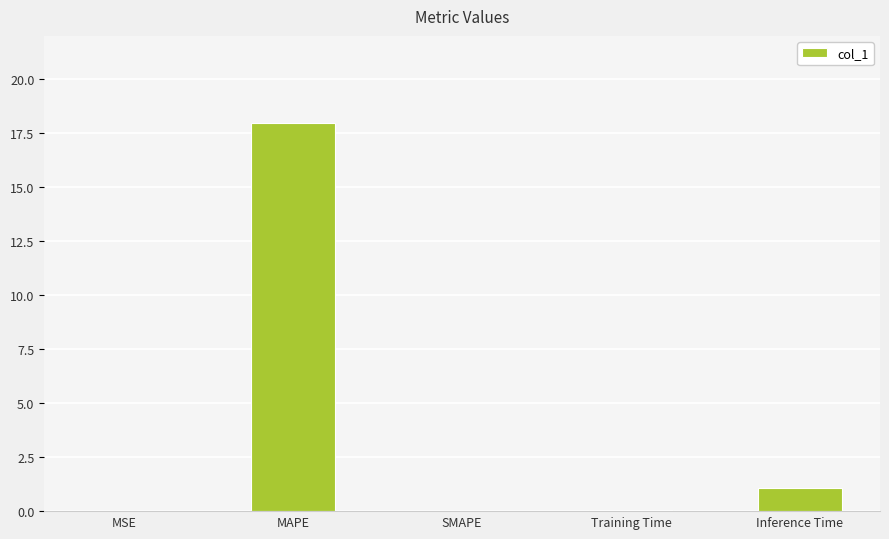

Between Inference Time and MSE, which is larger?

Inference Time